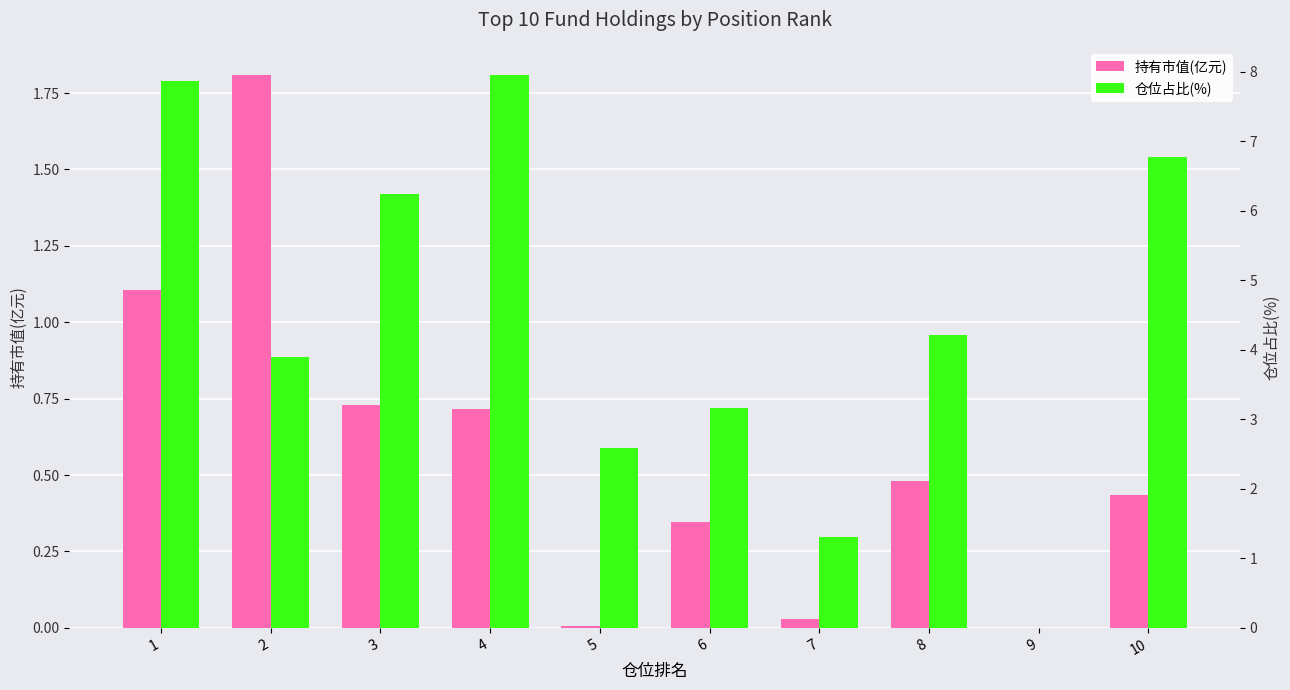

How many data points in 仓位占比(%) are less than 4?

5